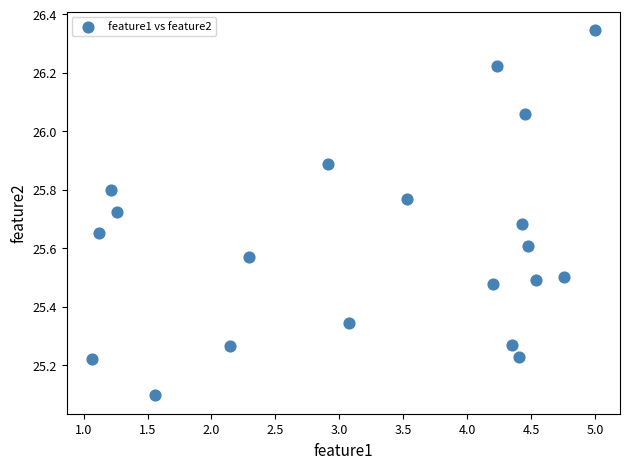

What is the range of X values (max minus min)?

3.9